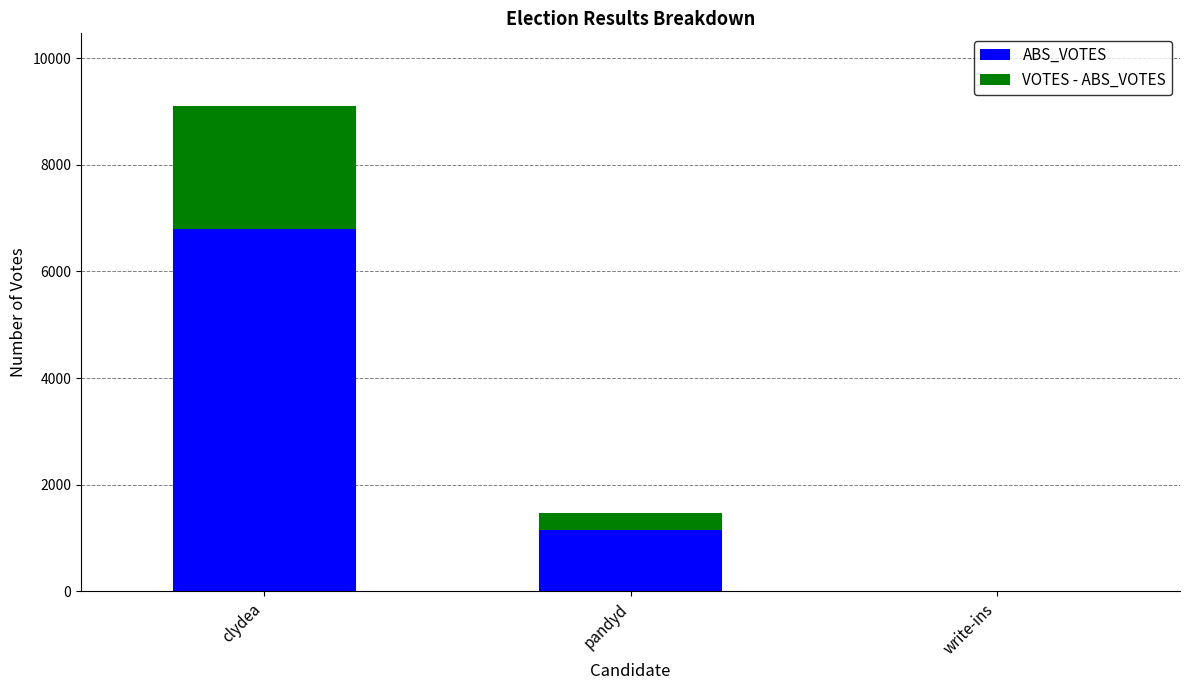

True or false: ABS_VOTES has a value of 6800 at clydea.

True